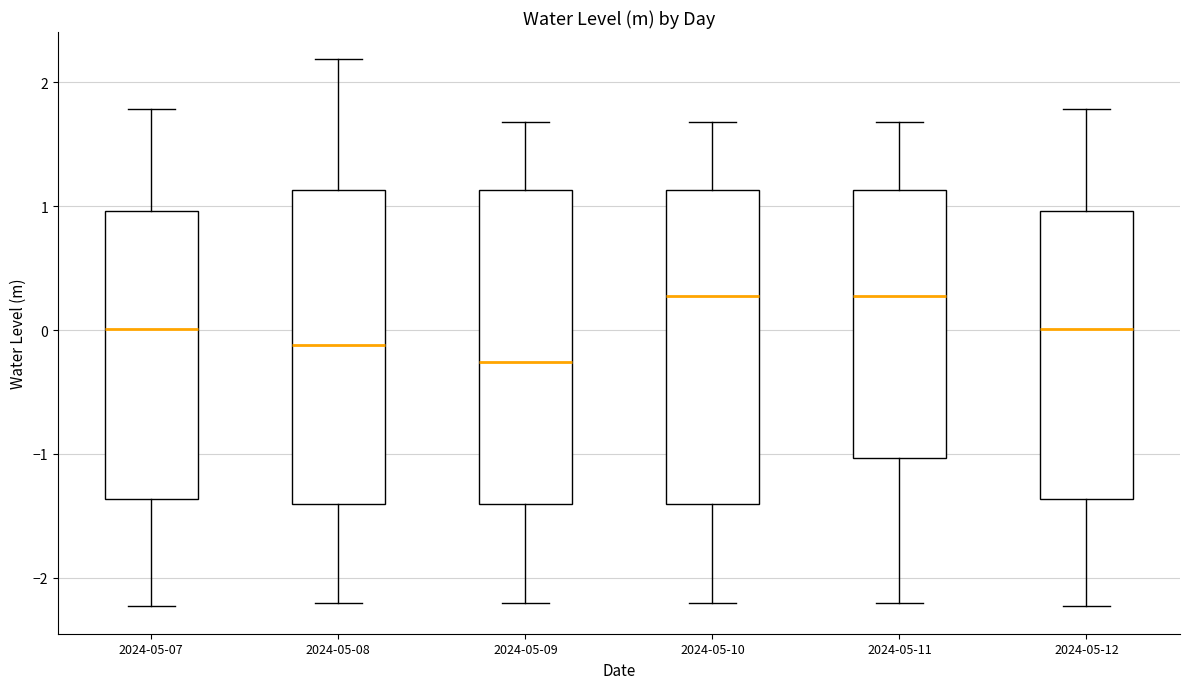

Where does the lower whisker of the box for 2024-05-10 end on the y-axis? The values are not printed on the chart, so give them approximately, as read against the axis.

-2.2